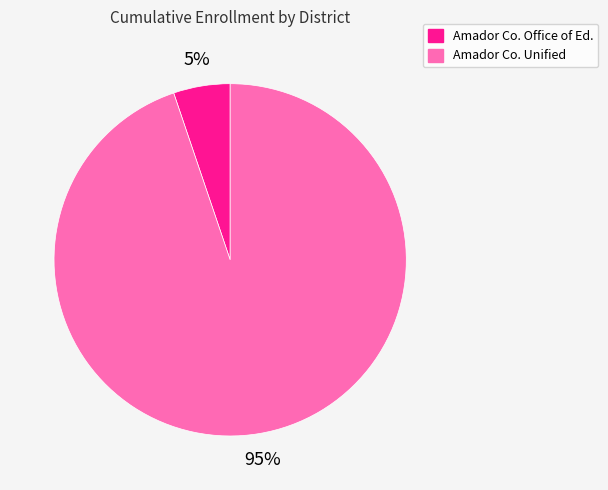

Is there a majority slice in this chart?

Yes